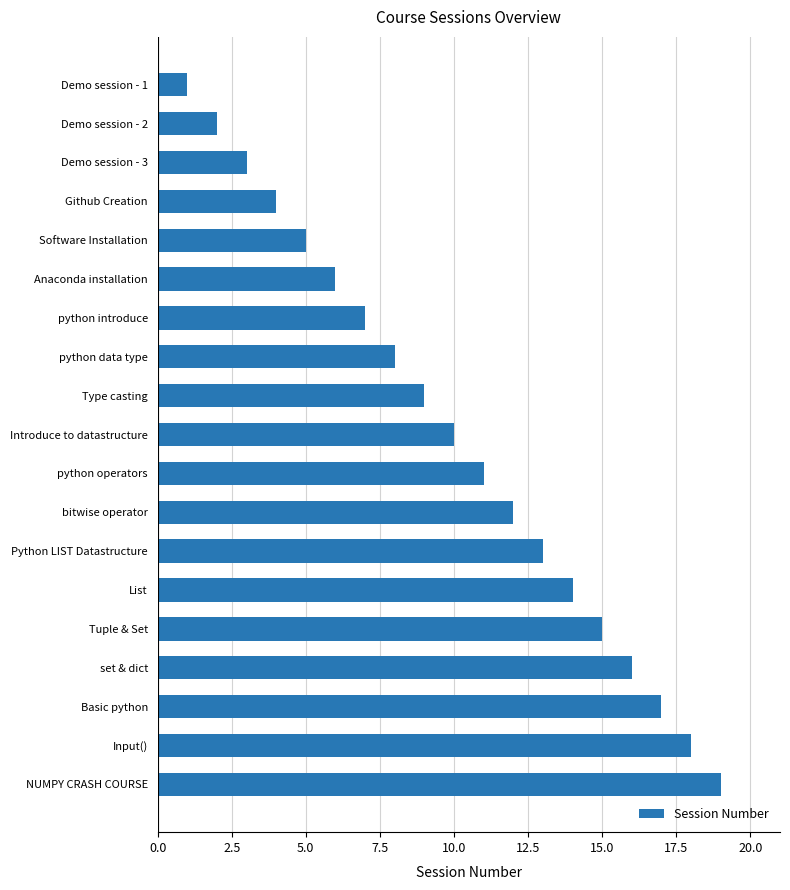

What is the approximate value at Basic python?

17